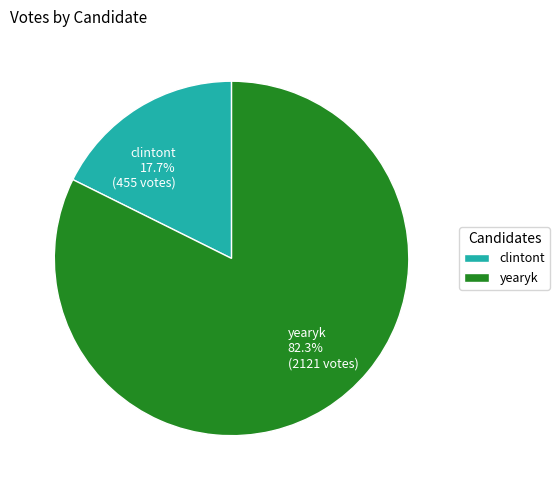

To the nearest percent, what portion does clintont represent?

18%